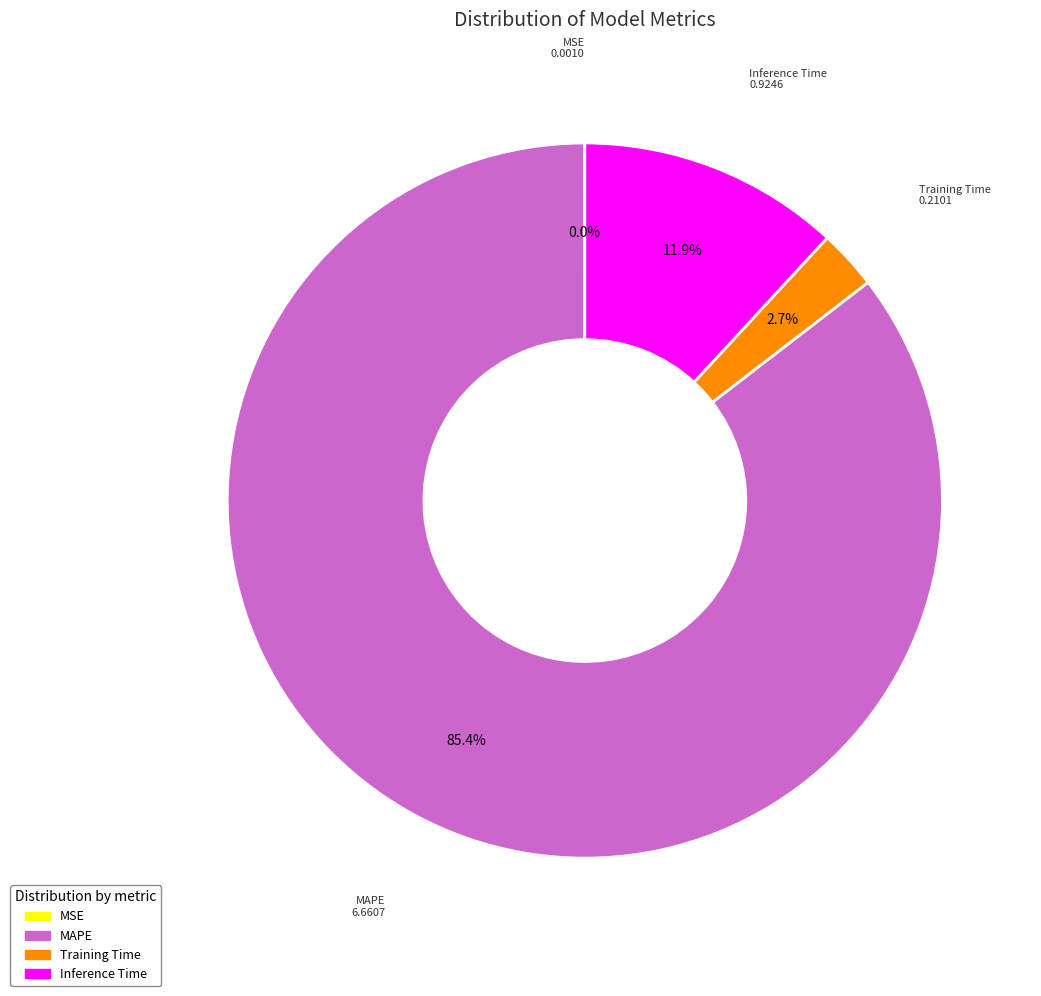

To the nearest percent, what is the combined percentage of Inference Time and MAPE?

97%